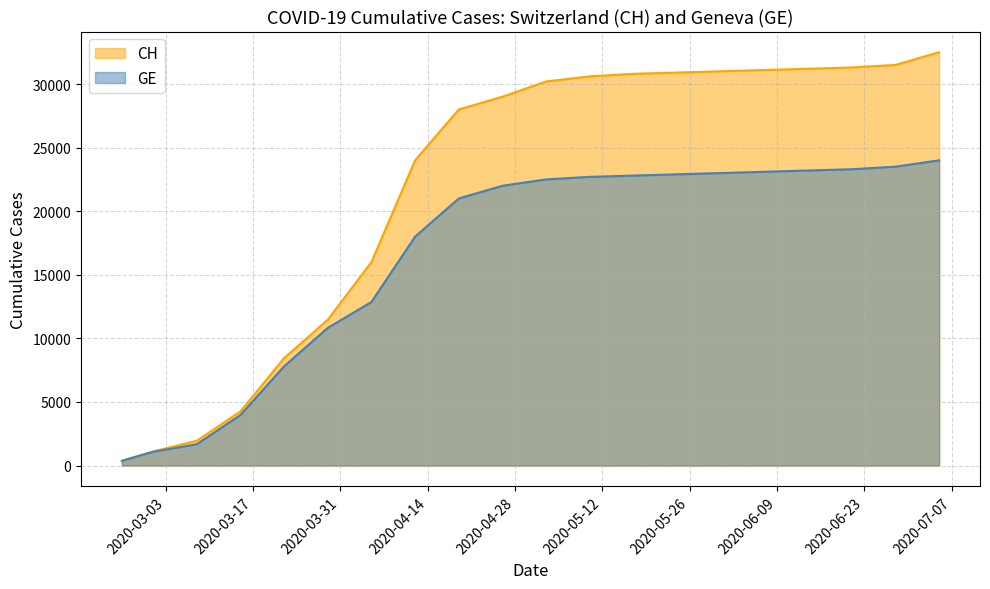

True or false: GE and CH cross at least once.

False